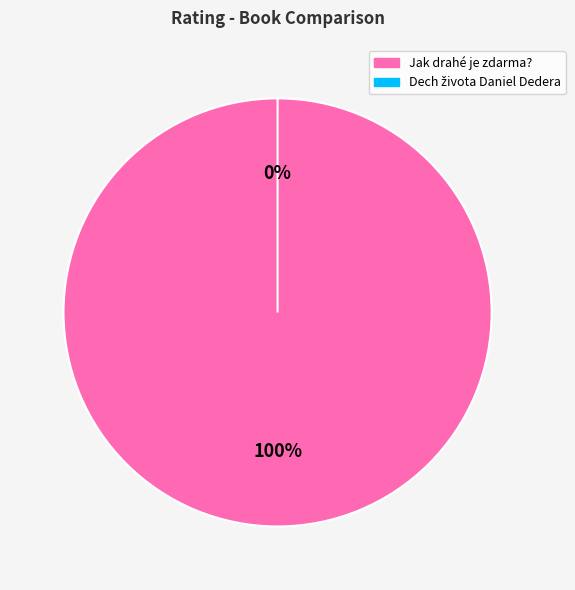

What portion of the pie excludes Dech života Daniel Dedera?

100.0%